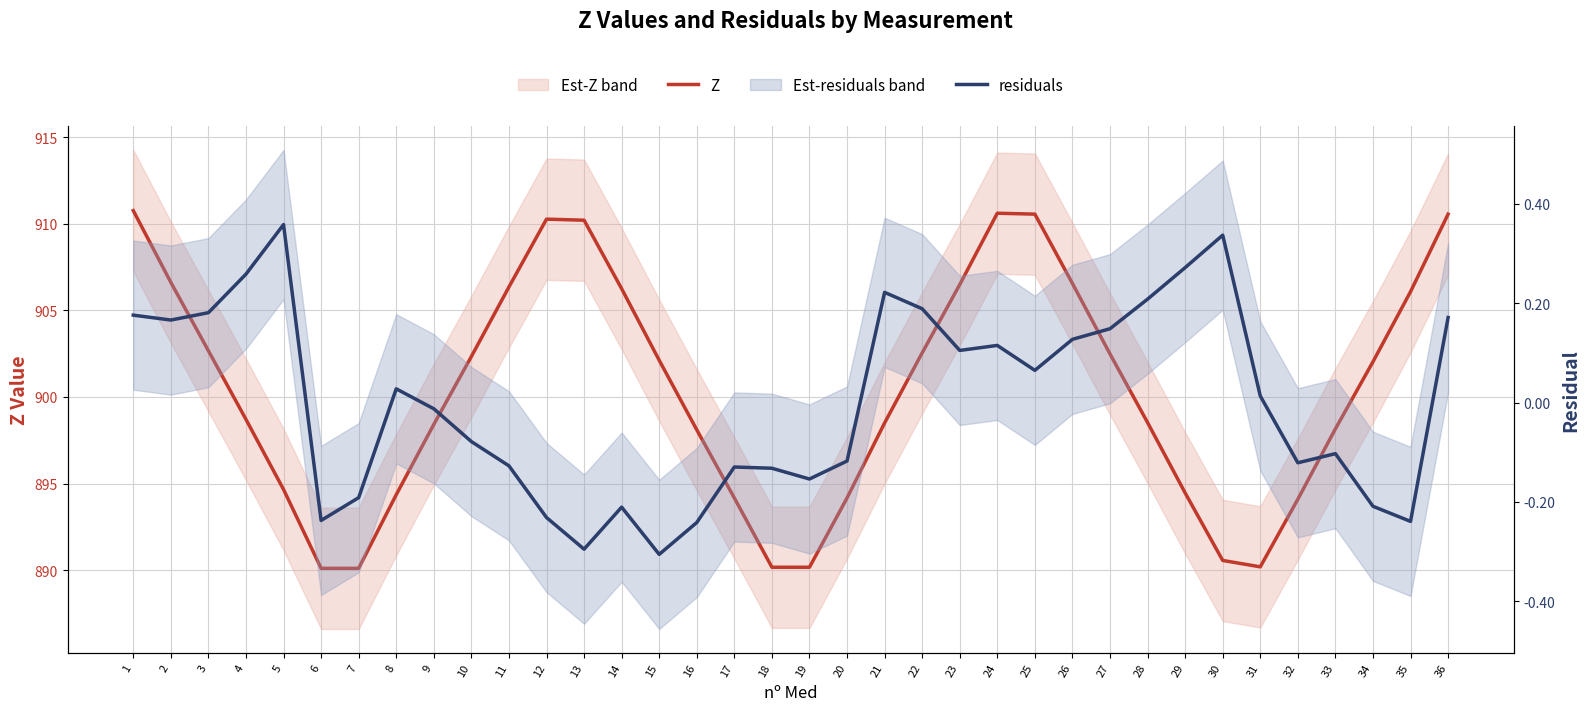

The Z series shows 906.2 at 14. True or false?

True